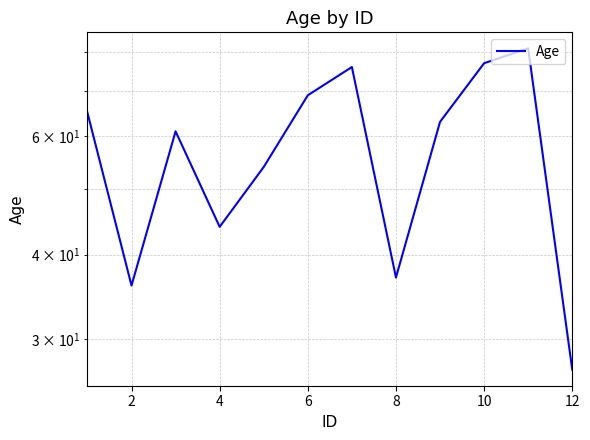

What is the sum of all values?

690